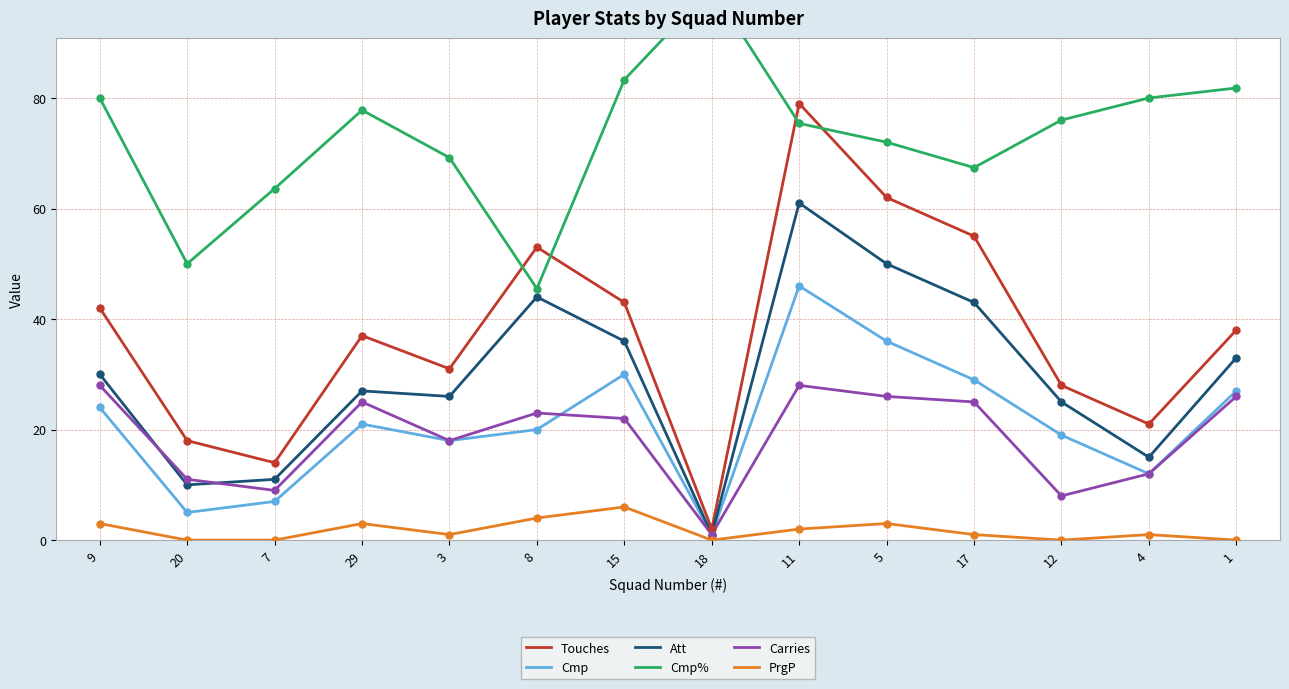

Which series has the largest total across all categories?

Cmp%